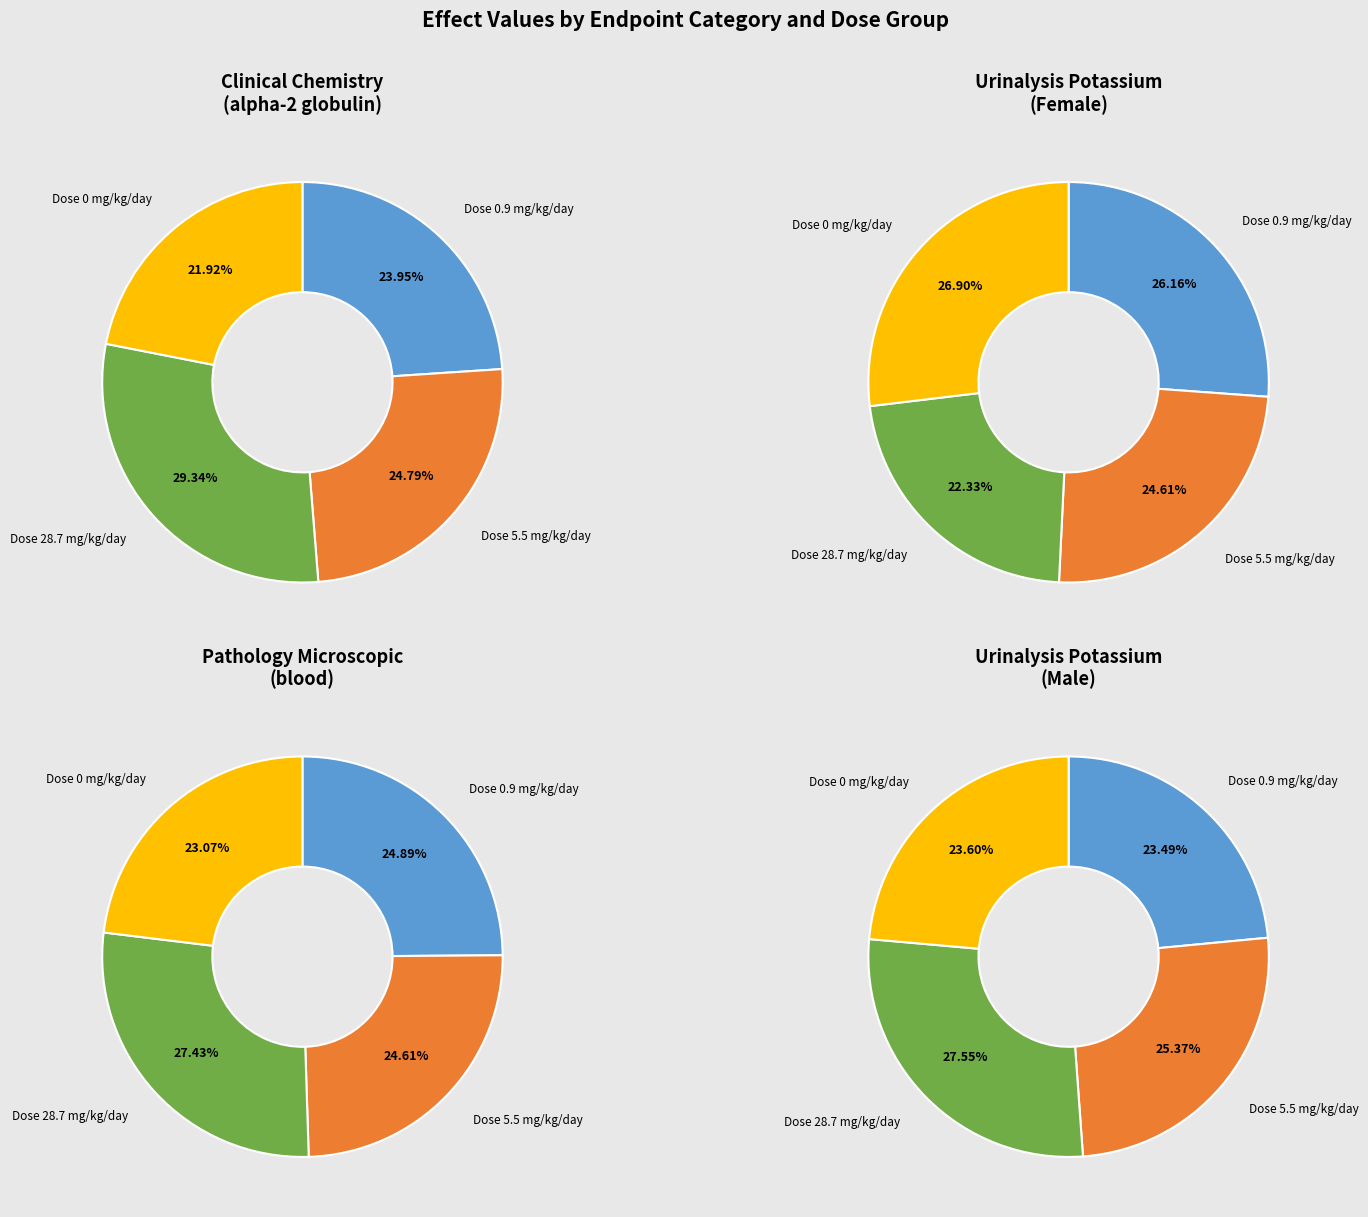

Count the number of slices in the pie.

4